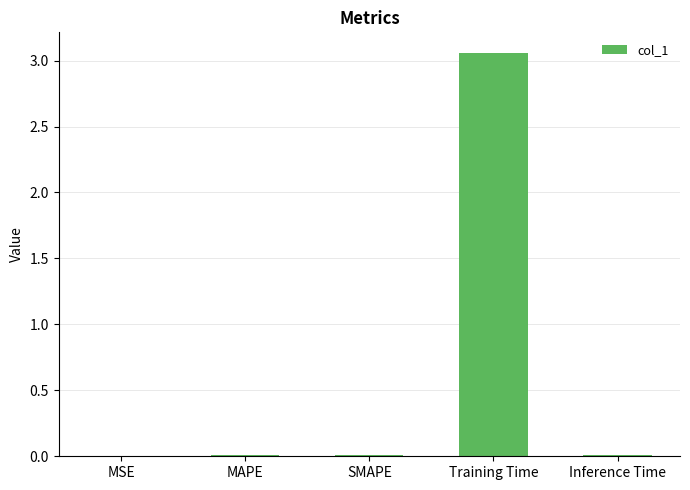

Is it true that the value at SMAPE is 0.0?

True